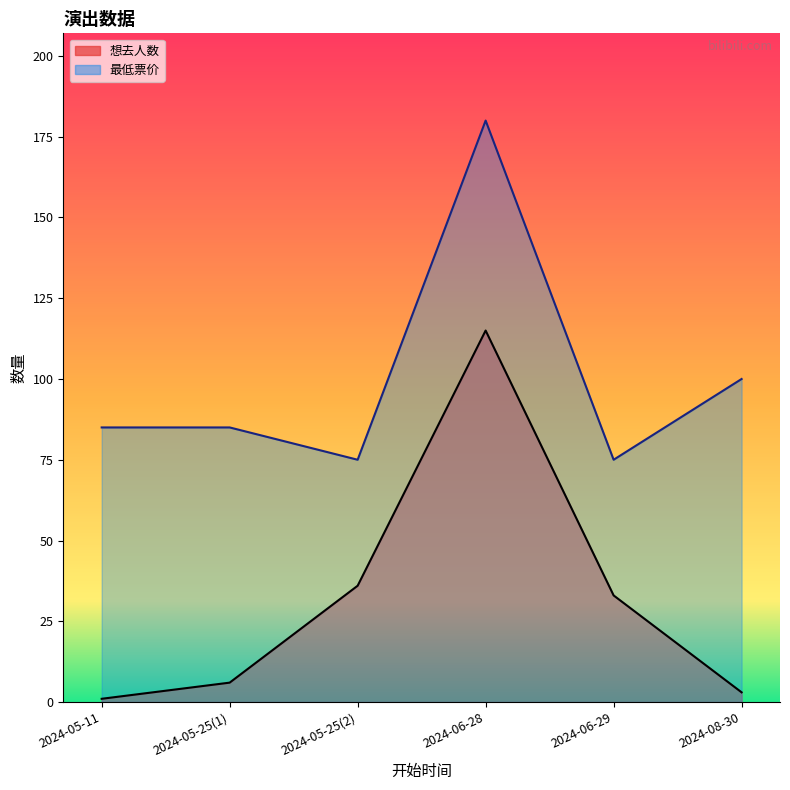

True or false: 想去人数 and 最低票价 cross at least once.

False